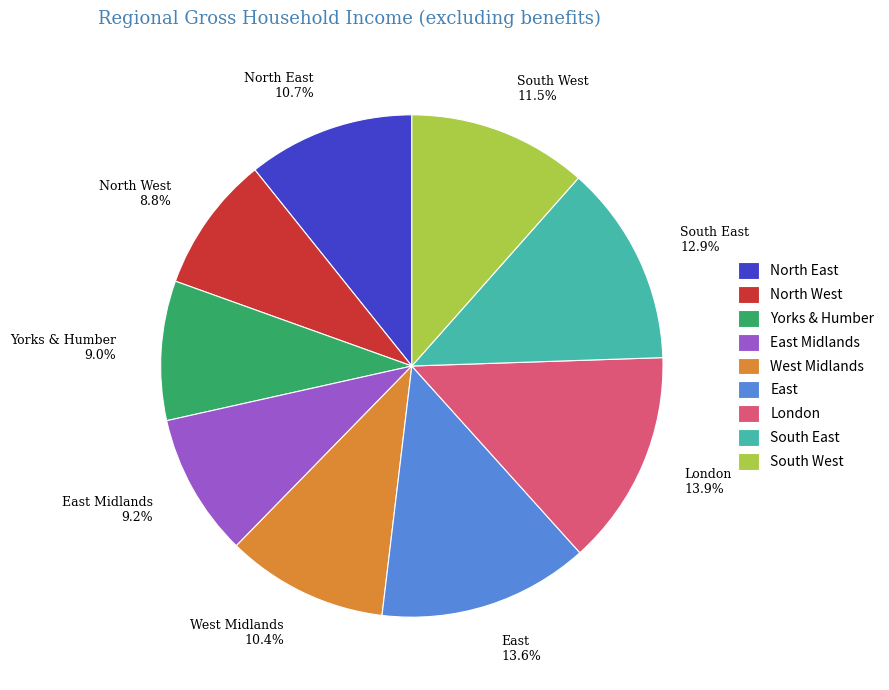

Combined, what portion of the pie is East Midlands and London?

23.1%